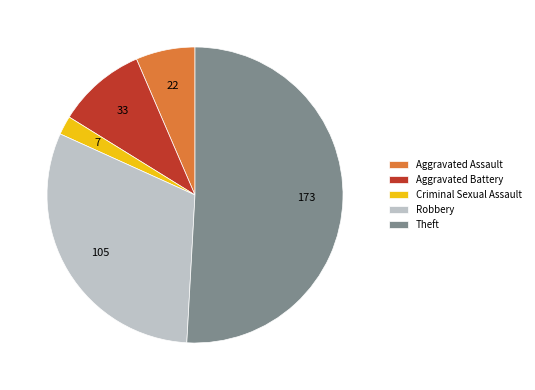

Do Theft and Aggravated Assault together represent more than half of the pie?

Yes